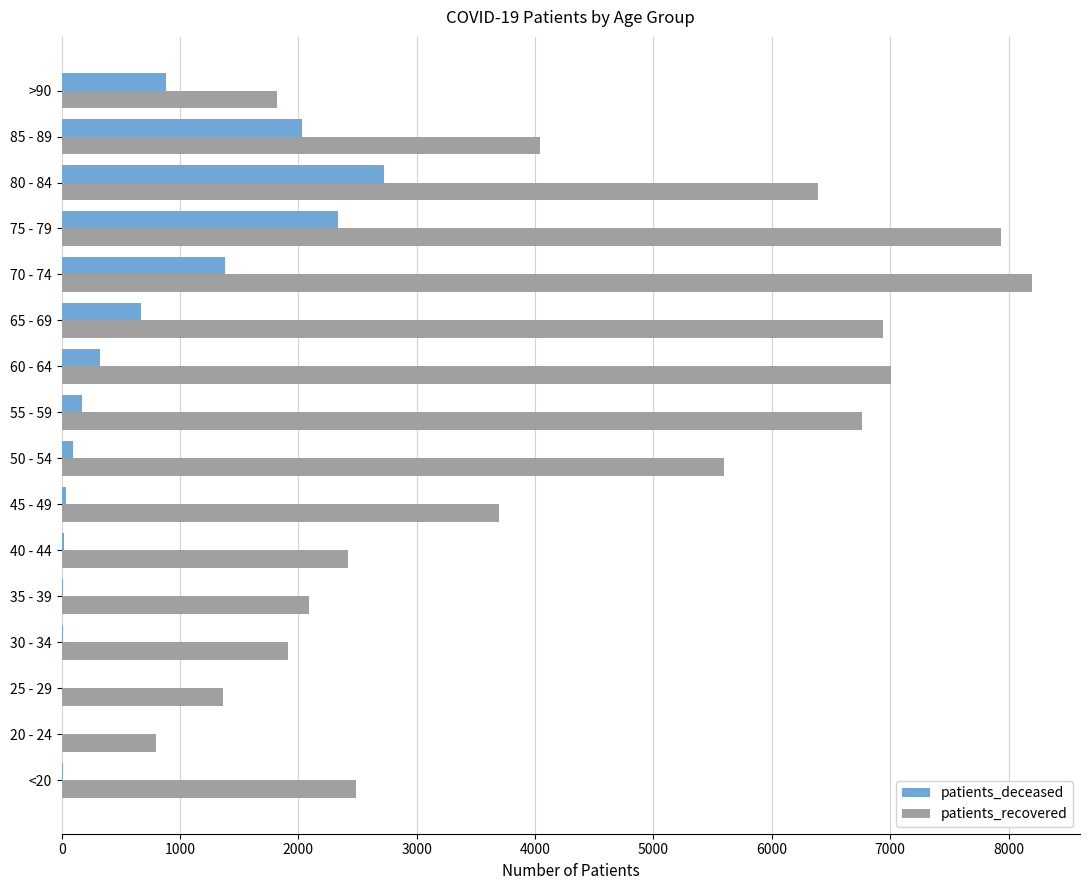

At which category is the sum across all series the highest?

75 - 79